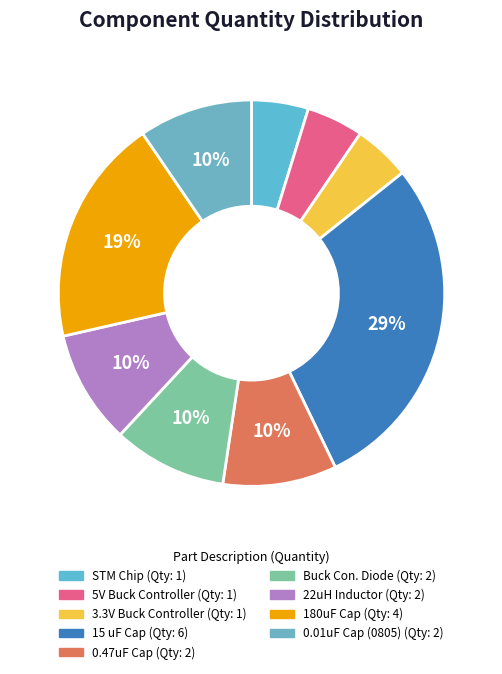

Count the number of slices in the pie.

9